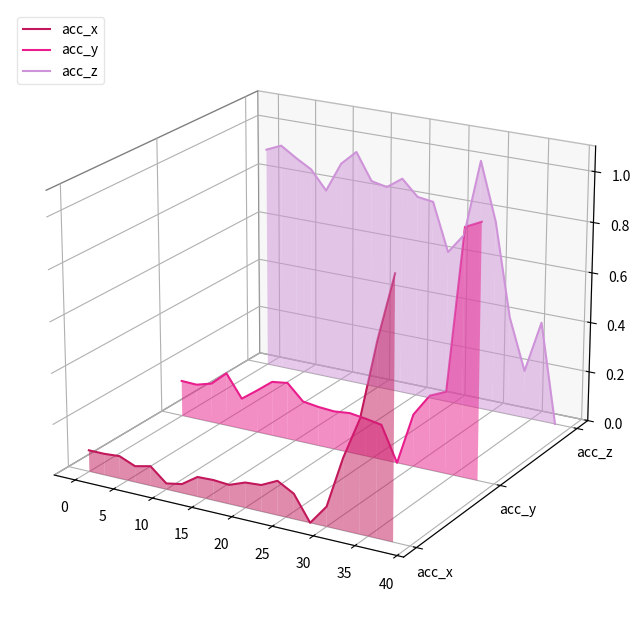

Rank the series at 15 from highest to lowest value.

acc_z, acc_y, acc_x